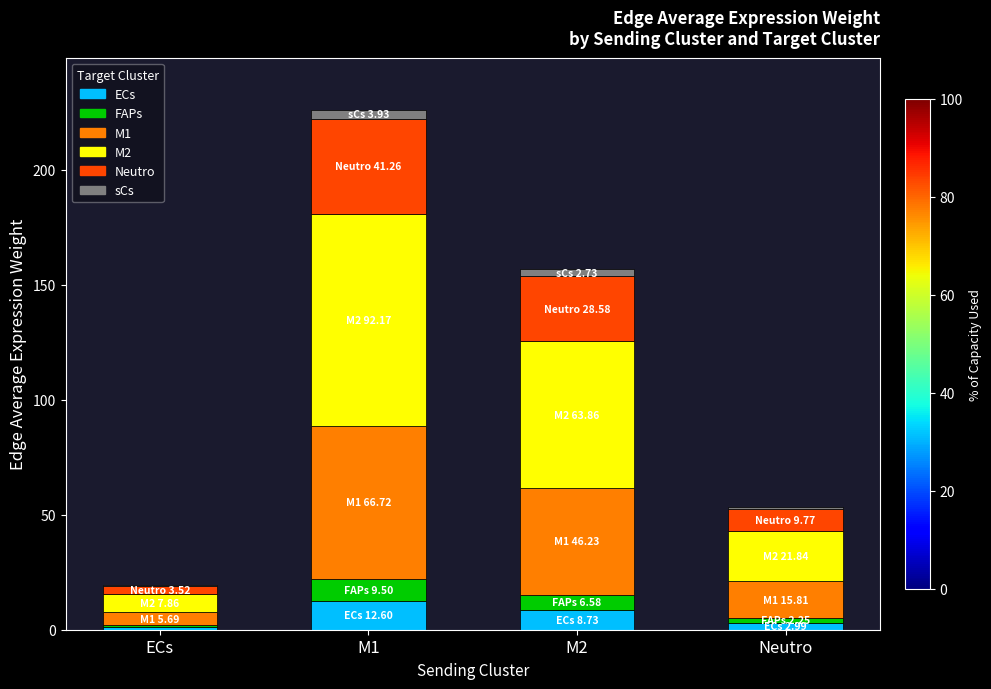

At which category is the sum across all series the highest?

M1